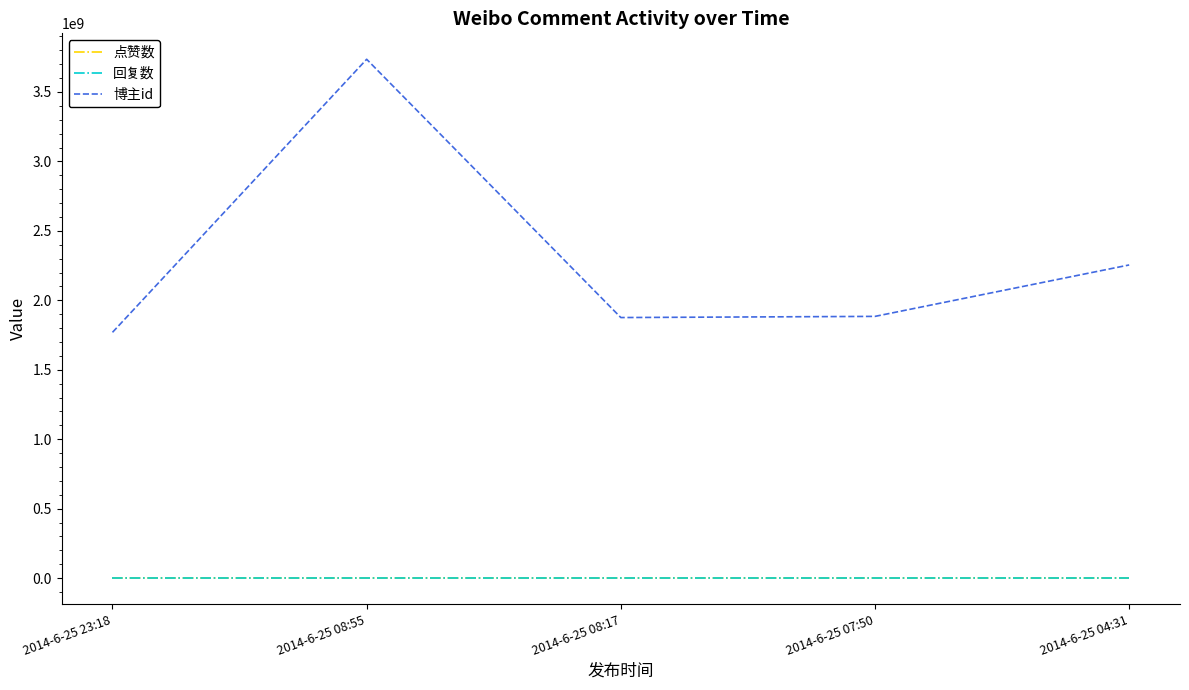

Is this an area chart (filled region under the line)?

No